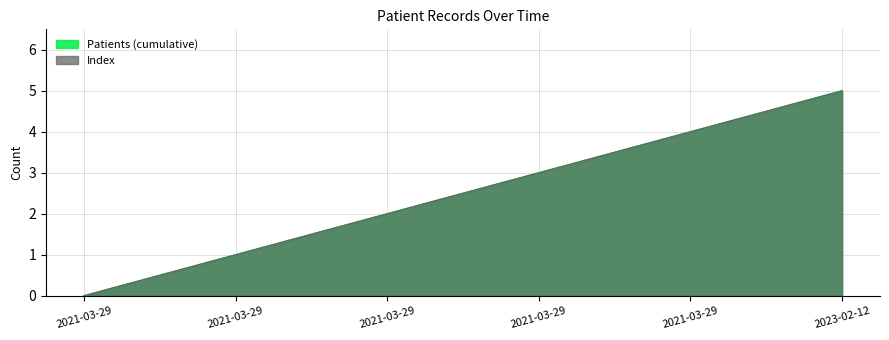

True or false: Index and Patients (cumulative) cross at least once.

False